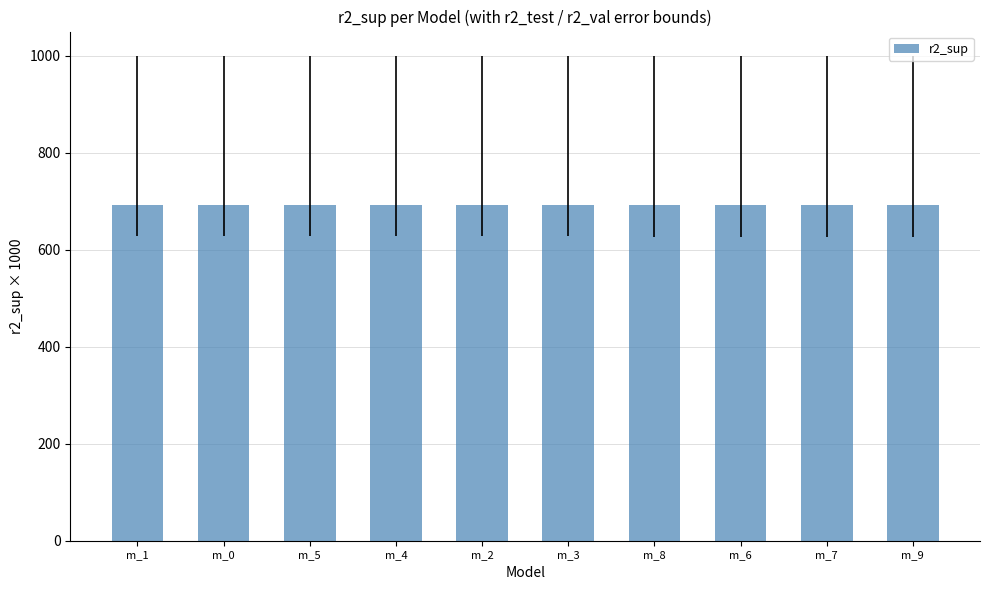

What is the difference between the maximum and minimum values?

1.0